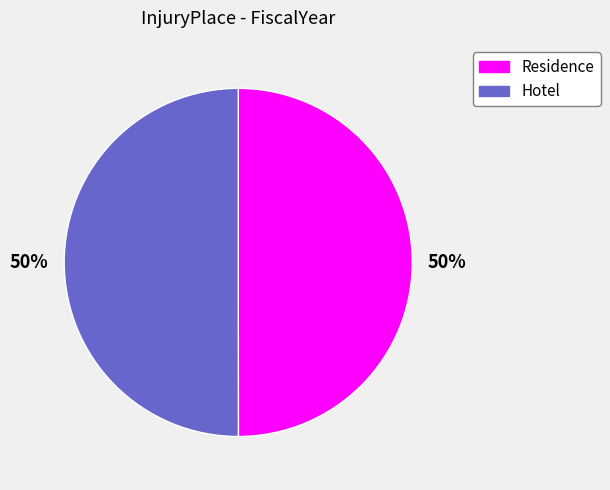

Count the number of slices in the pie.

2